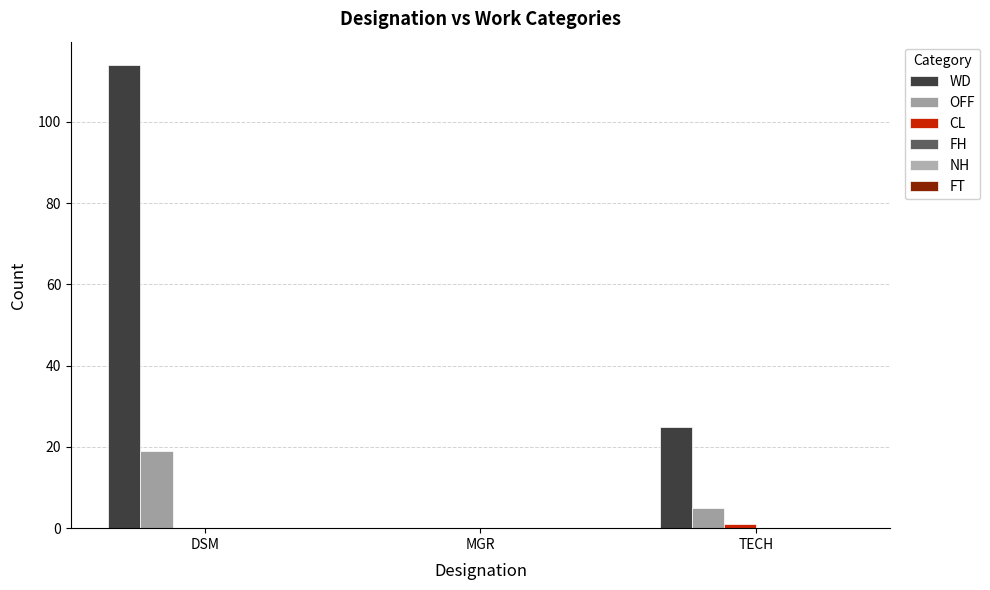

At which label is CL closest to 0?

DSM